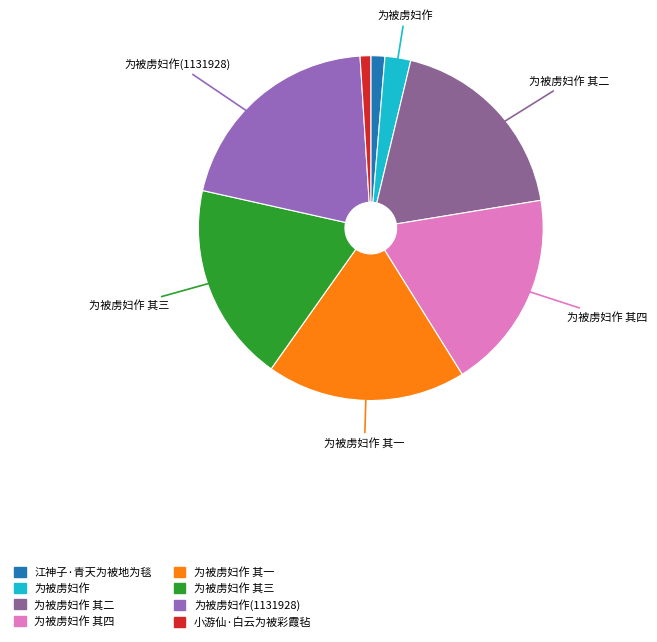

Does any single category account for the majority?

No